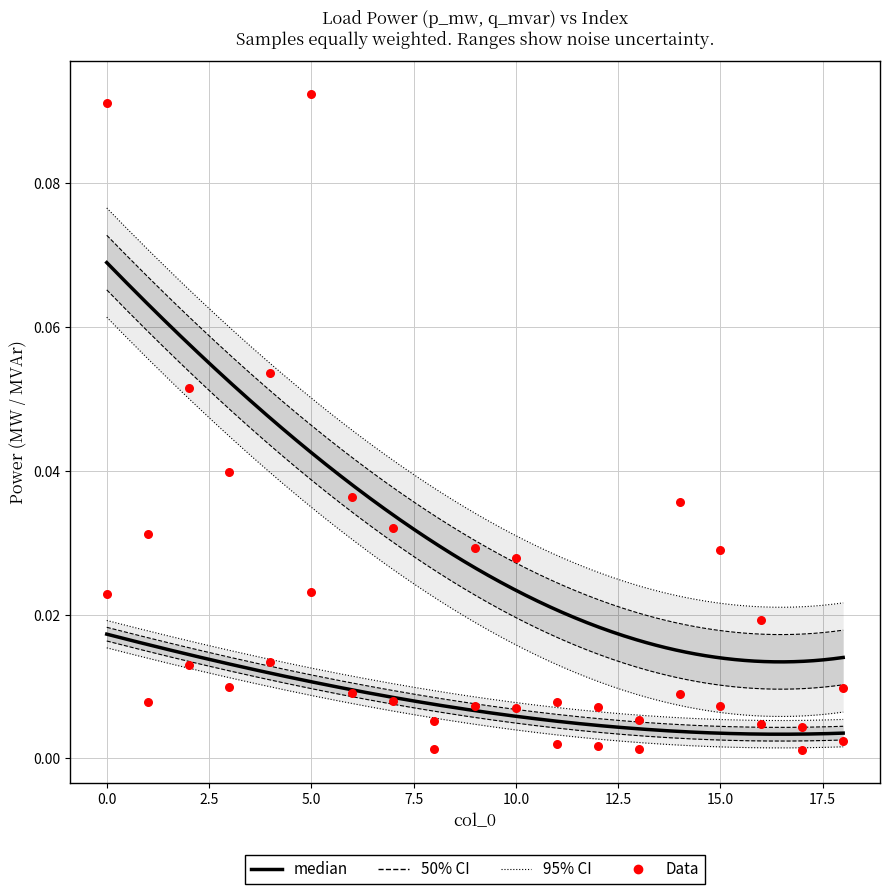

Which series contains the highest Y value?

p_mw